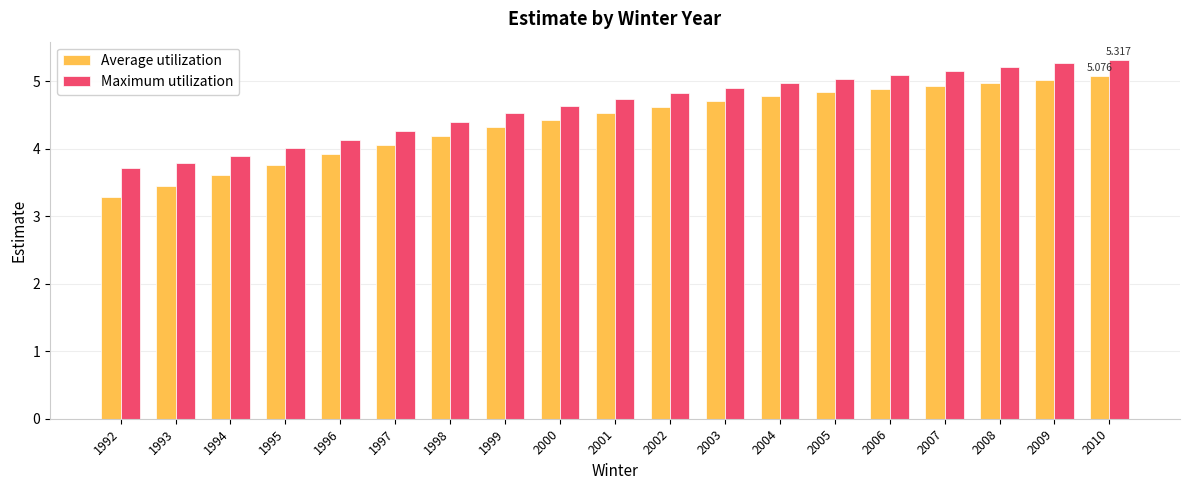

Rank the categories by Maximum utilization value from lowest to highest.

1992, 1993, 1994, 1995, 1996, 1997, 1998, 1999, 2000, 2001, 2002, 2003, 2004, 2005, 2006, 2007, 2008, 2009, 2010